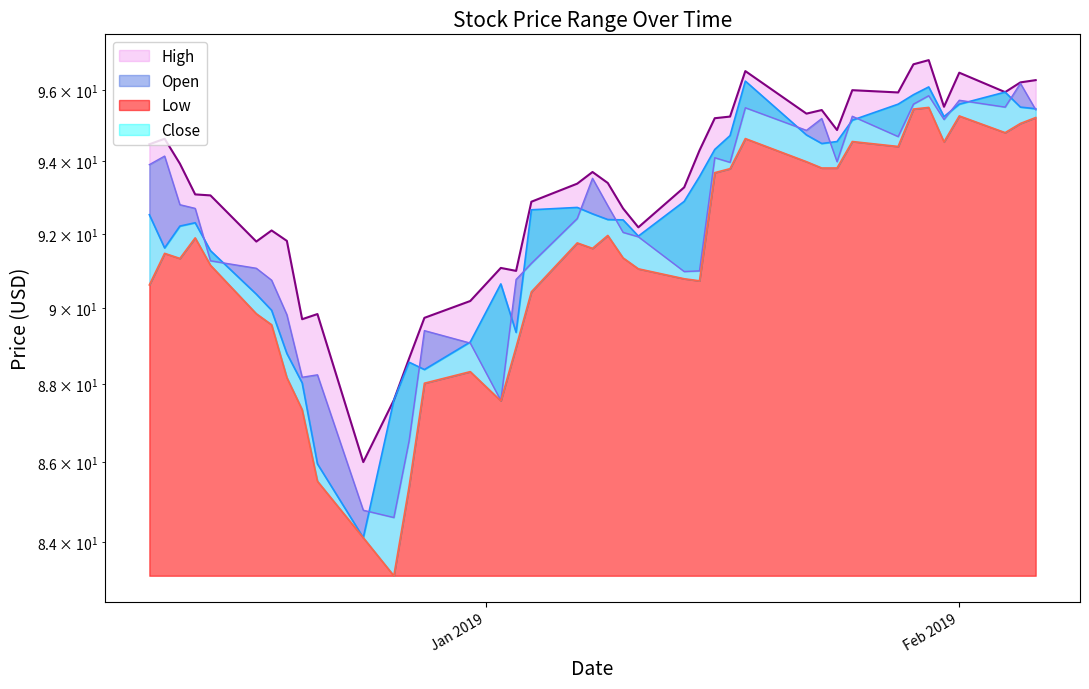

The value of Open at 29 is 167.0. True or false?

False